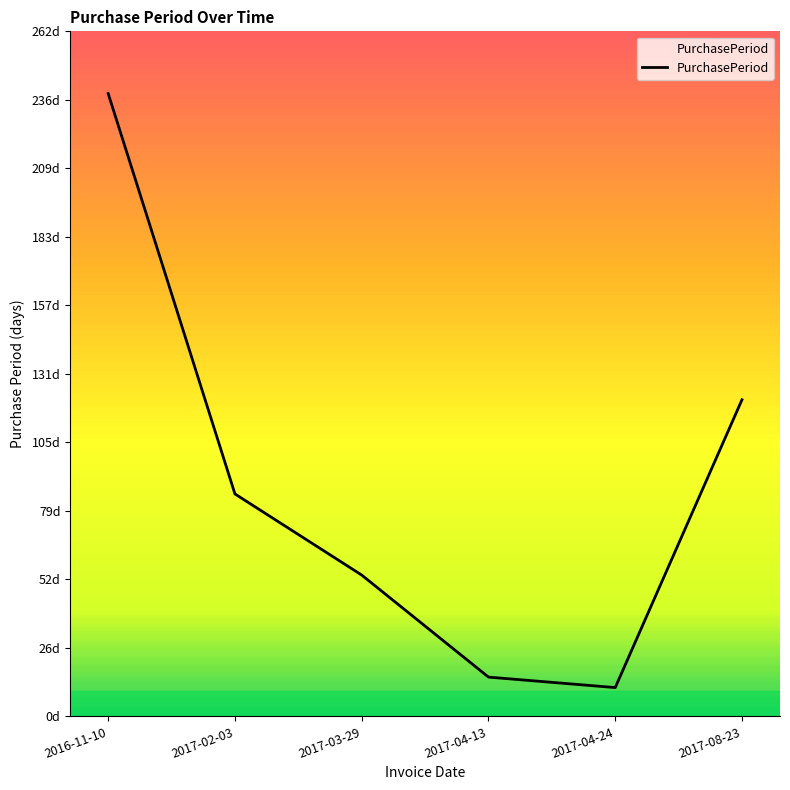

What is the maximum value shown in the chart?

238